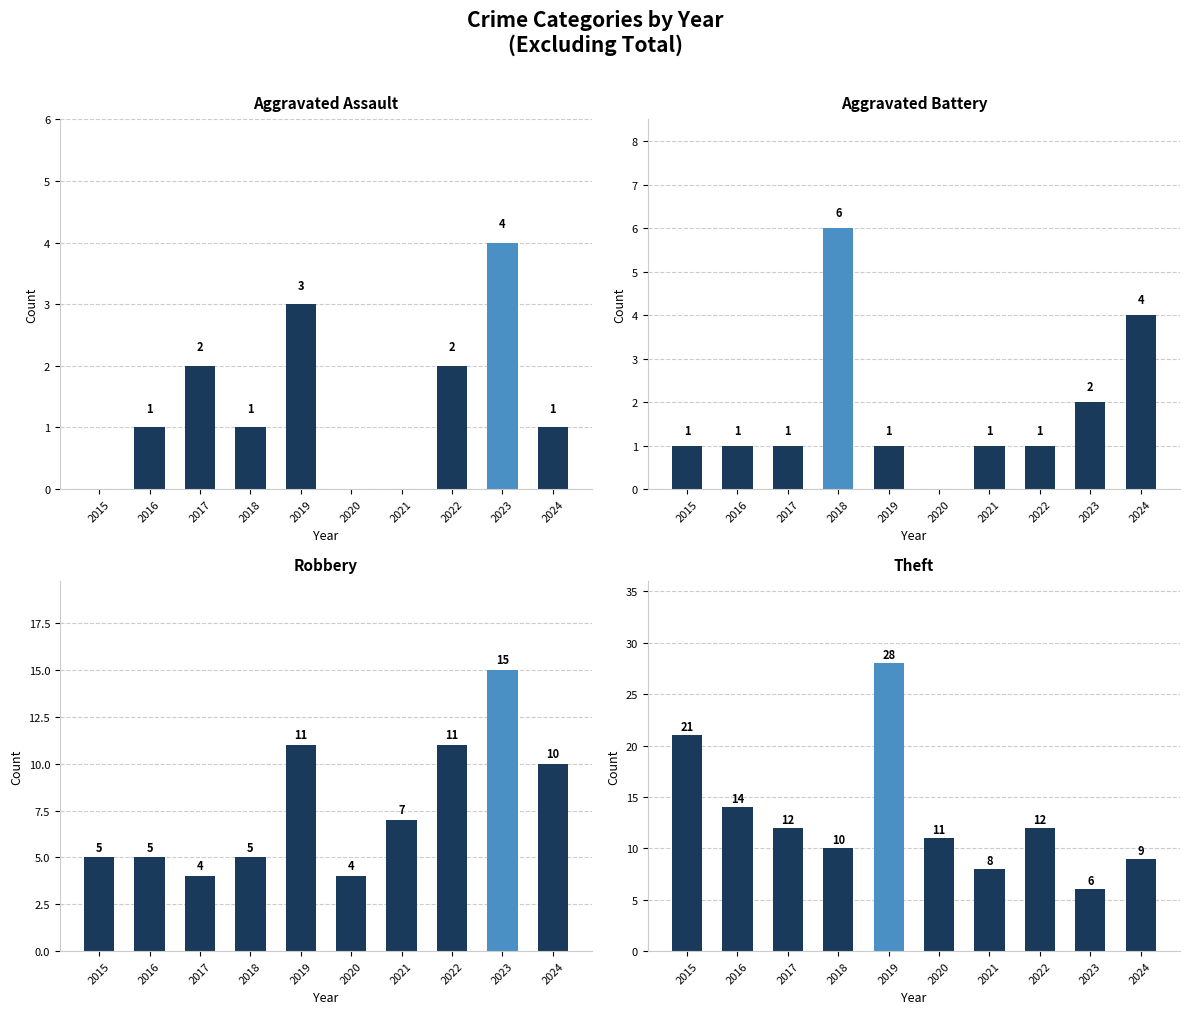

Is it true that Robbery equals 5 at 2015?

True